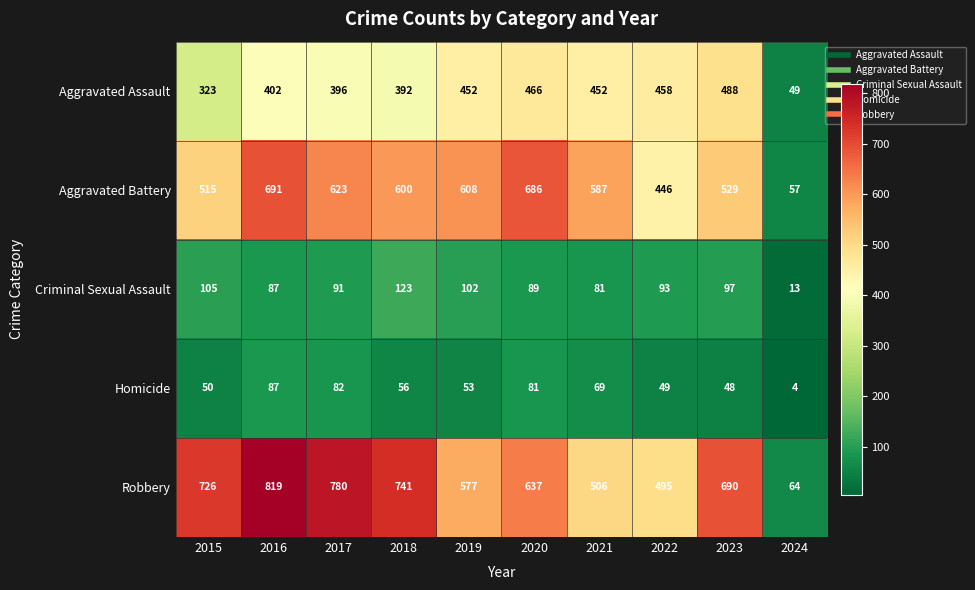

The value of Aggravated Battery at 2023 is 529. True or false?

True